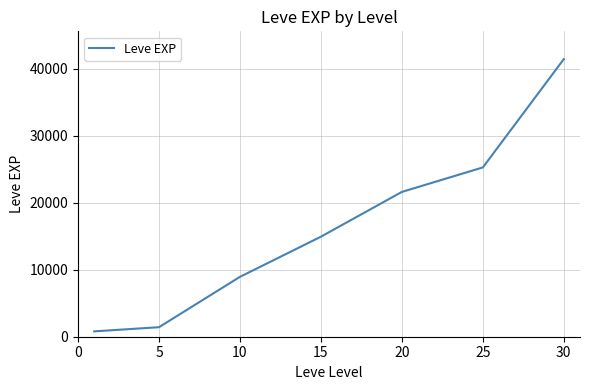

What is the sum of all values?

114330